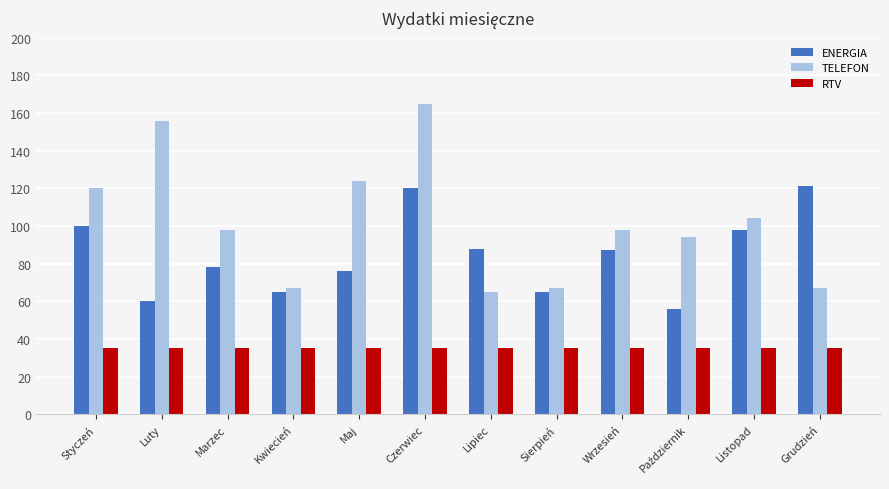

What is the label of the 2nd bar from the right?

Listopad